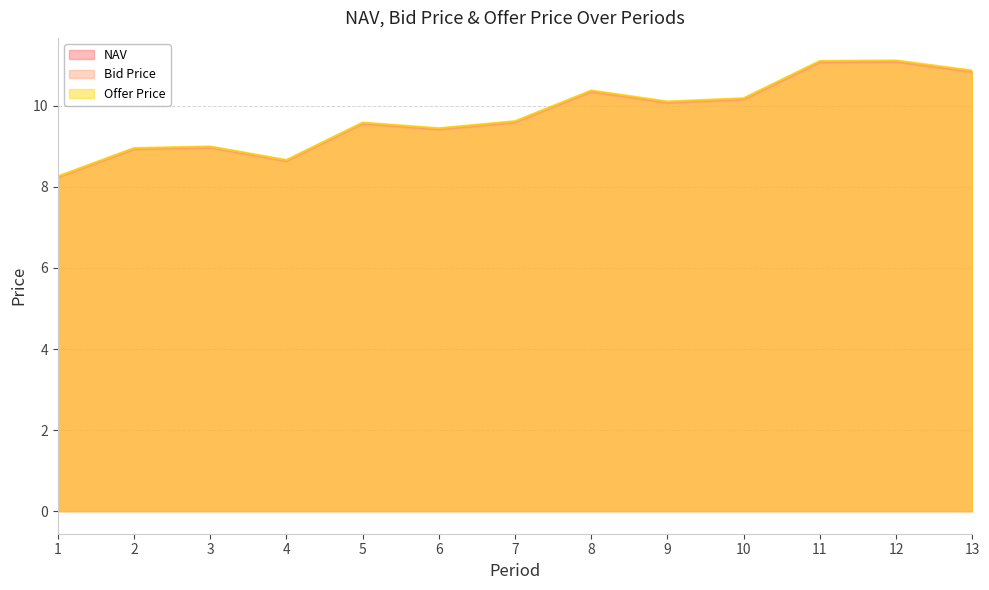

Where does the Offer Price series first go above 9?

5